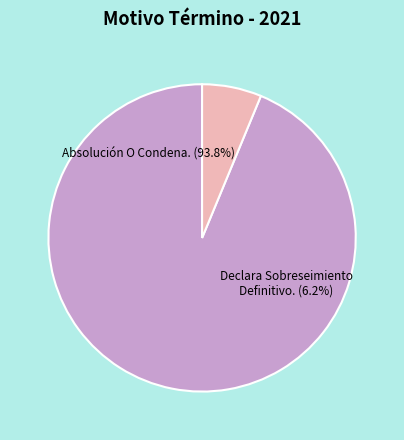

True or false: Absolución O Condena. accounts for 94% of the total.

True